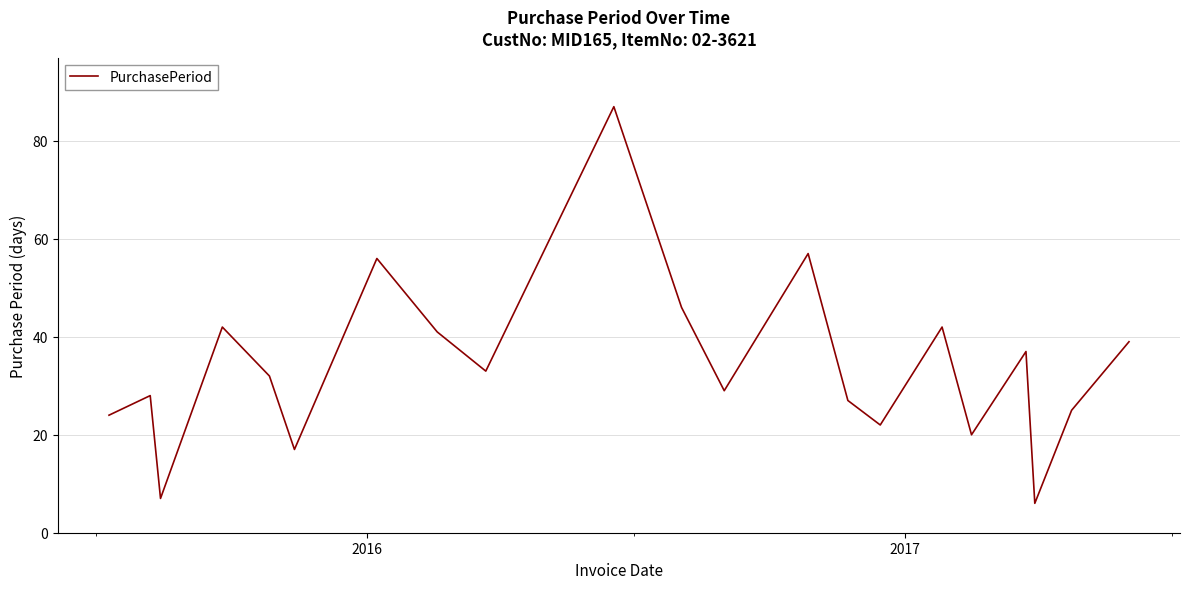

What is the maximum value shown in the chart?

87